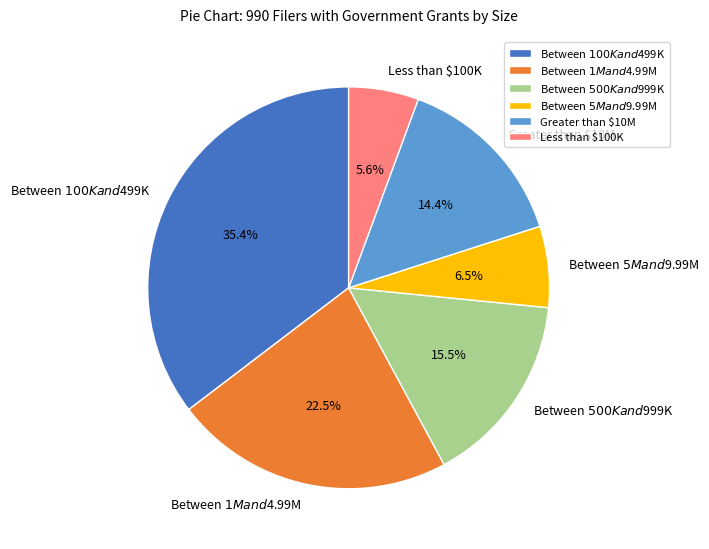

Is it true that Between $1M and $4.99M is 30% of the pie?

False